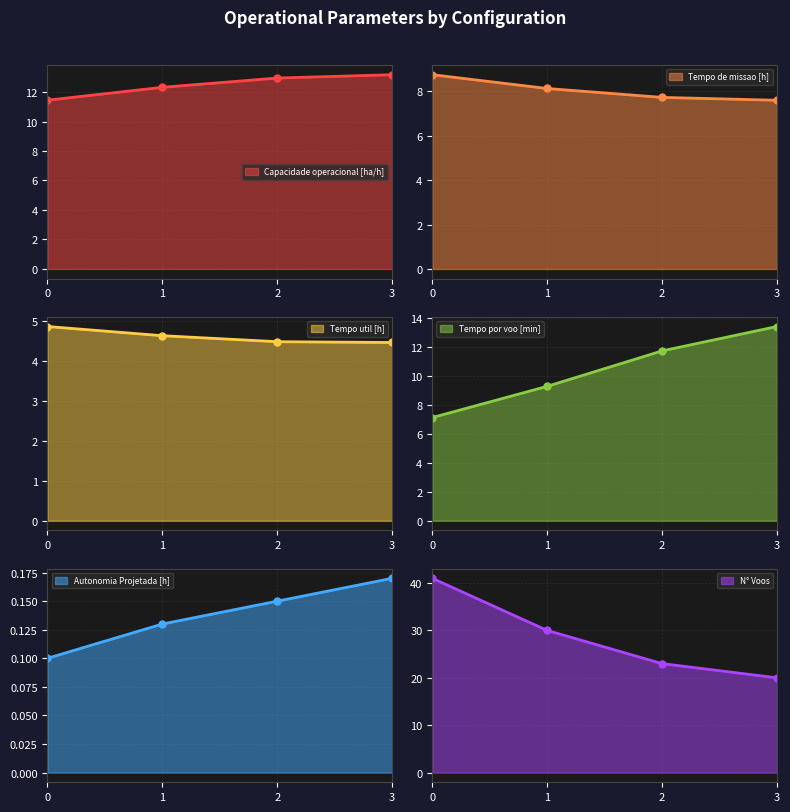

Does the chart display data point markers on the line(s)?

Yes